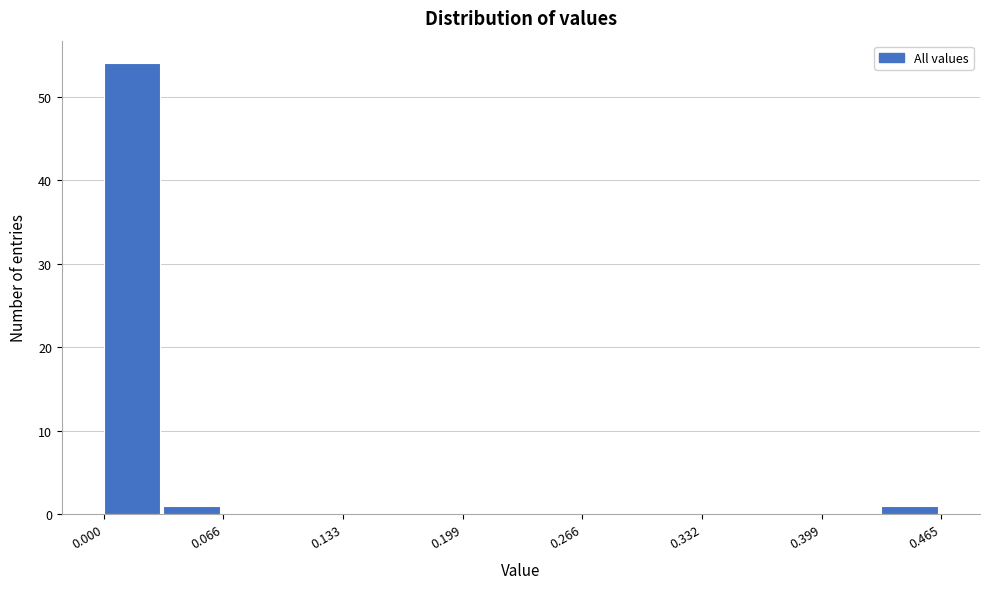

Read against the x-axis, roughly where is the centre of the tallest bar?

0.02